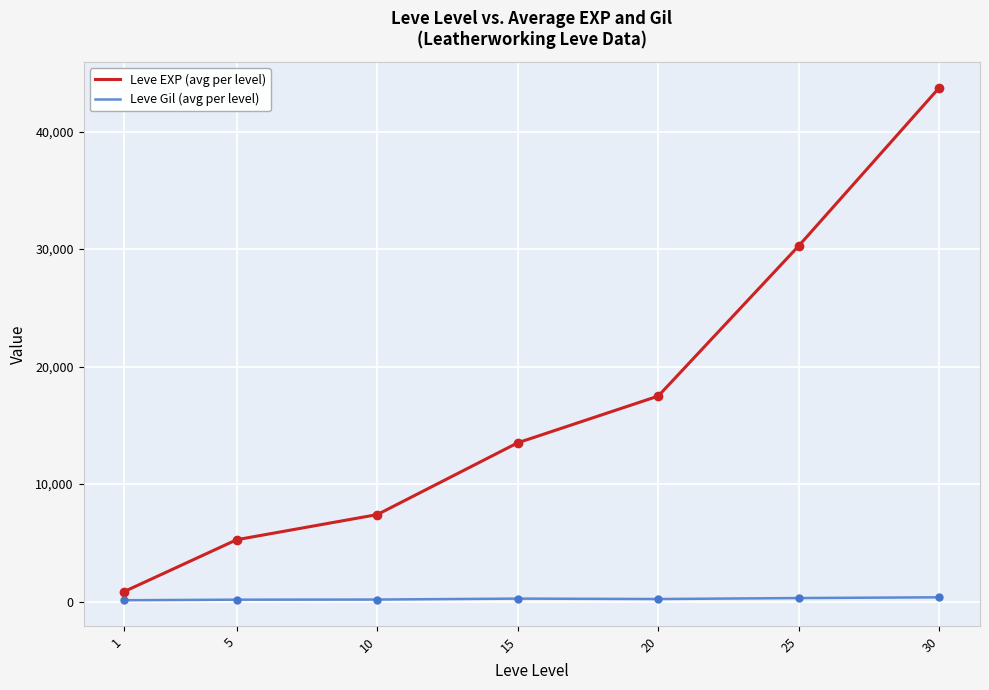

What is the average value of the Leve EXP (avg per level) series?

16930.2